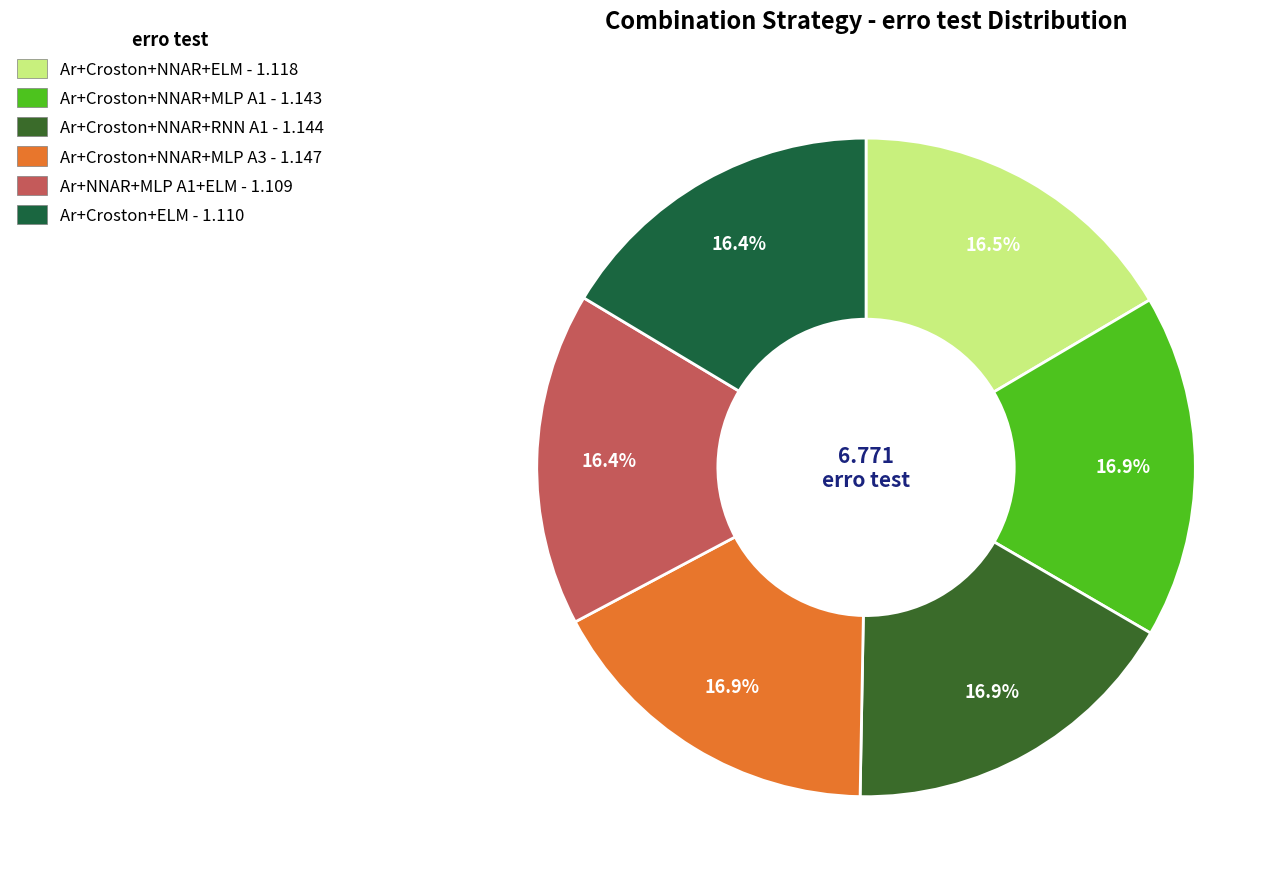

Is there a majority slice in this chart?

No